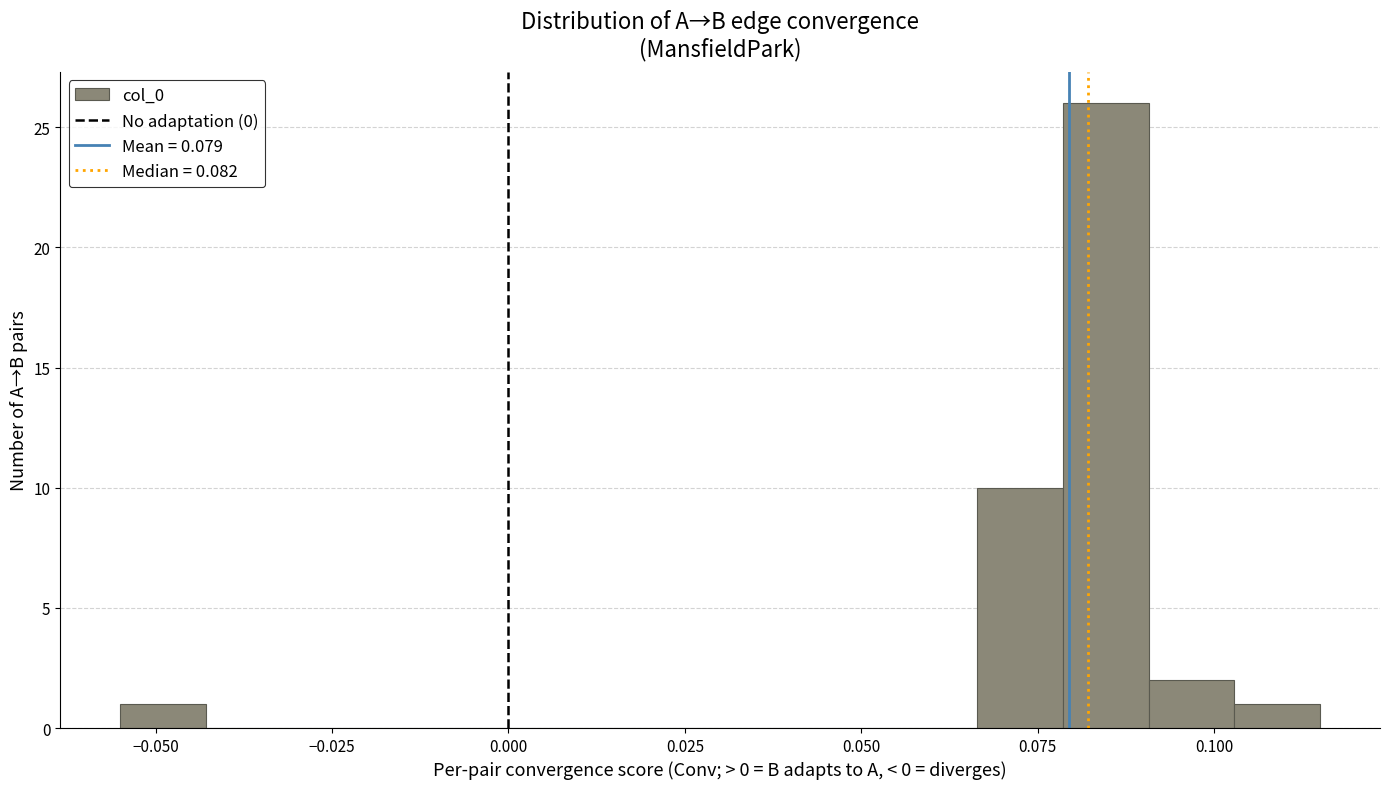

Read against the x-axis, roughly where is the centre of the tallest bar?

0.085